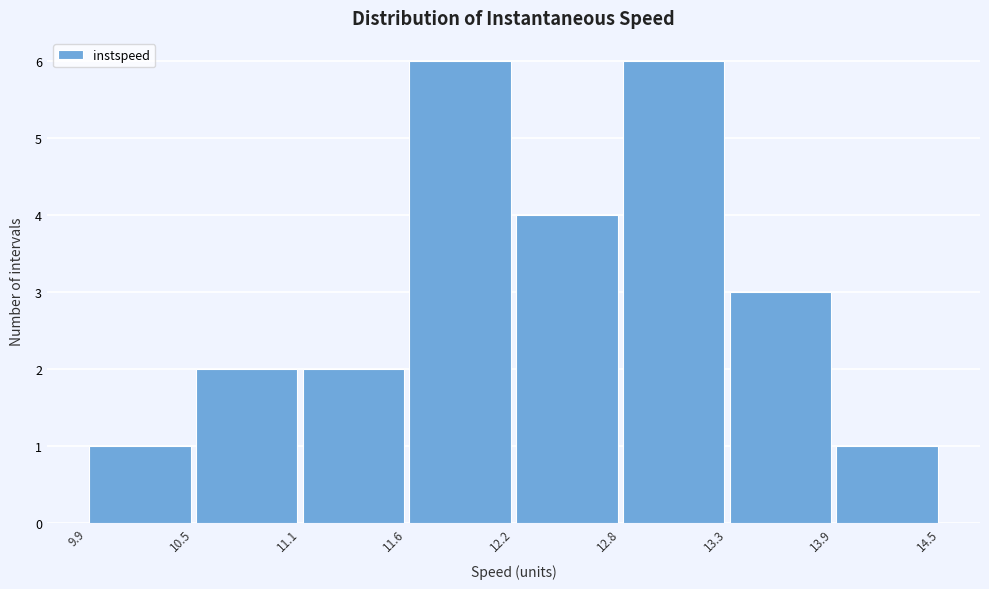

Reading left to right, transcribe this chart: for each bar, give the range it covers on the x-axis and its height. The values are not printed on the chart, so give them approximately, as read against the axis.

9.9 to 10.5: 1
10.5 to 11.1: 2
11.1 to 11.6: 2
11.6 to 12.2: 6
12.2 to 12.8: 4
12.8 to 13.3: 6
13.3 to 13.9: 3
13.9 to 14.5: 1